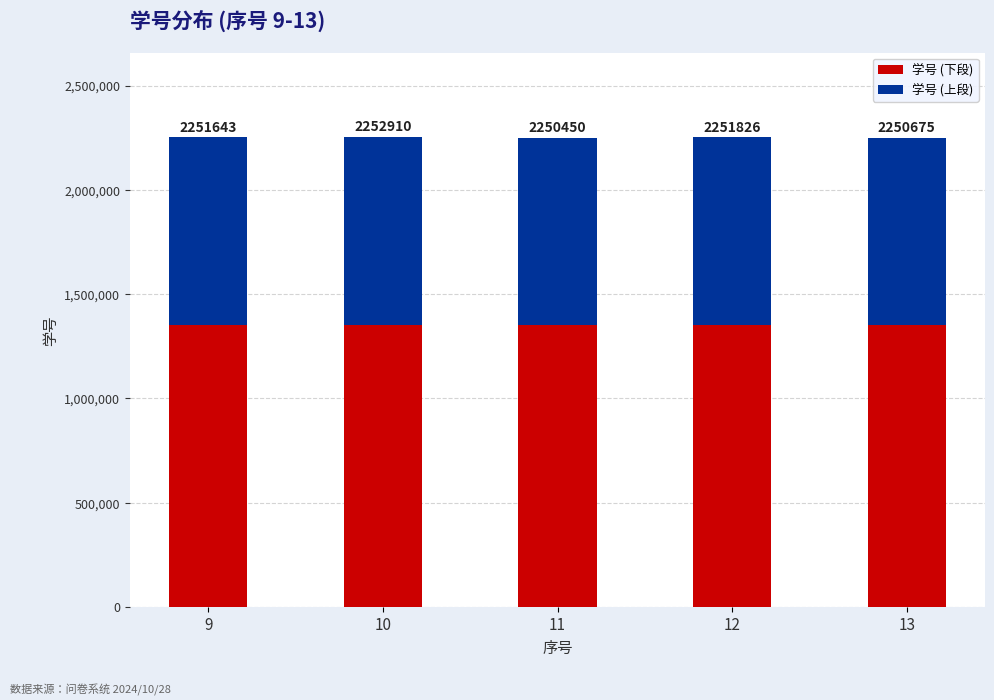

Are the bars grouped side by side (vs. stacked)?

No